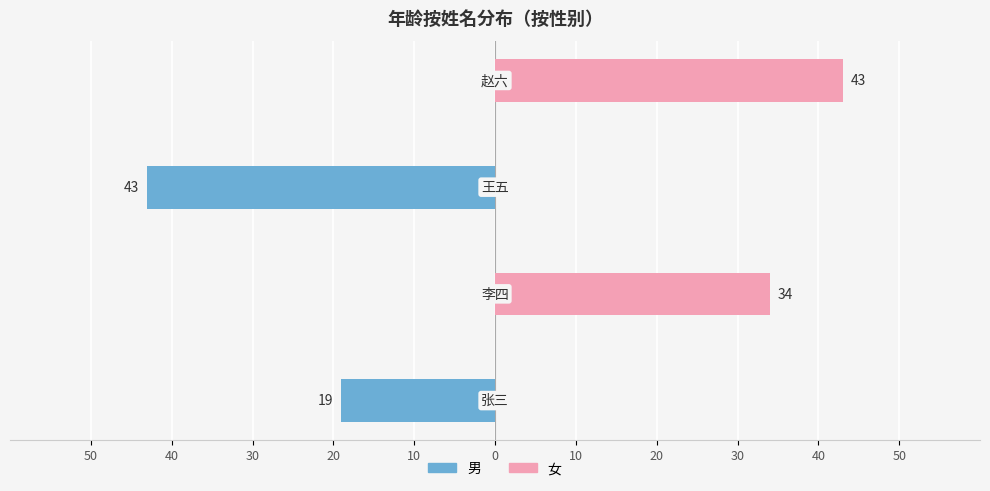

How many bars are there in each group?

2